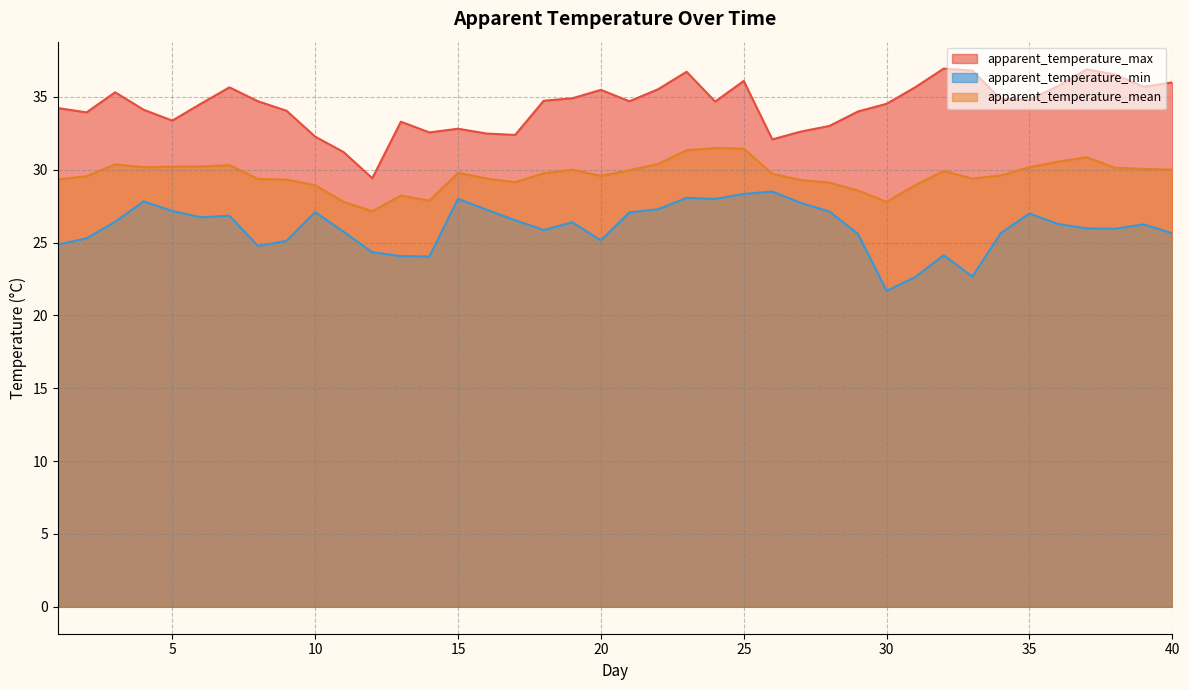

Is it true that apparent_temperature_min equals 40.1 at 23?

False